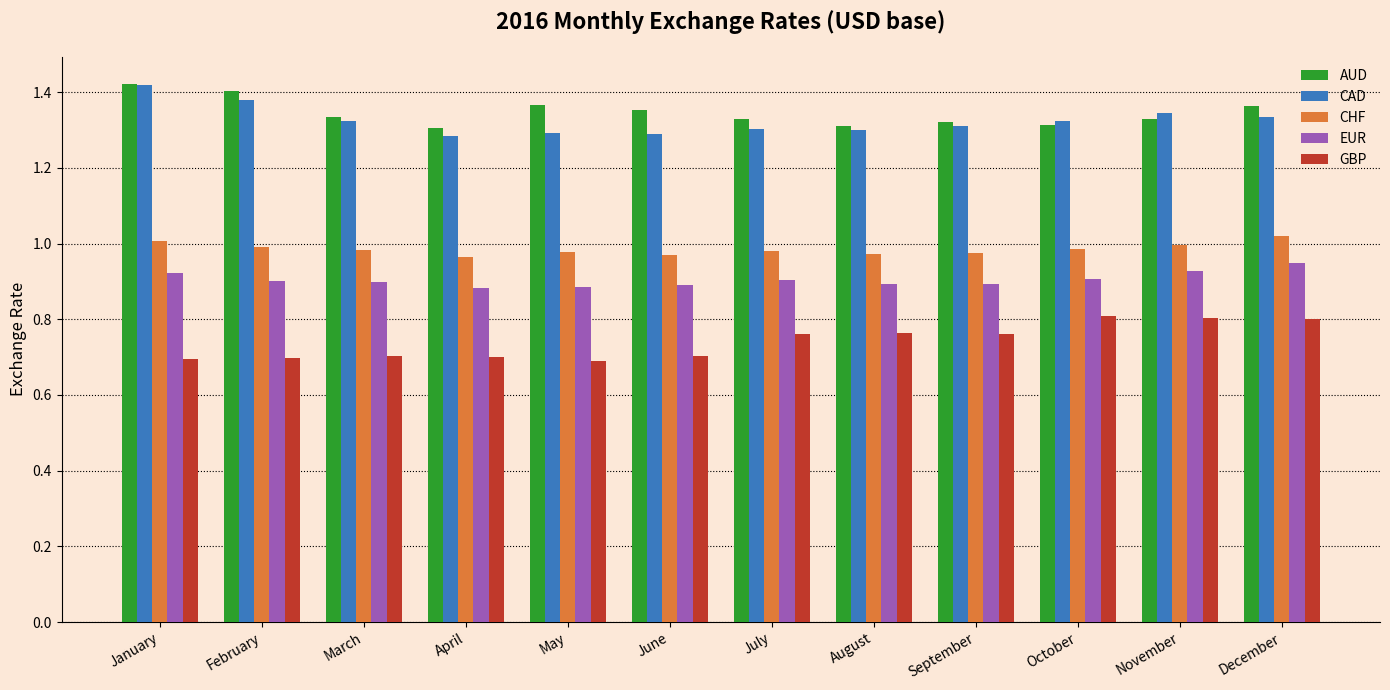

The CAD series shows 1.3 at November. True or false?

True